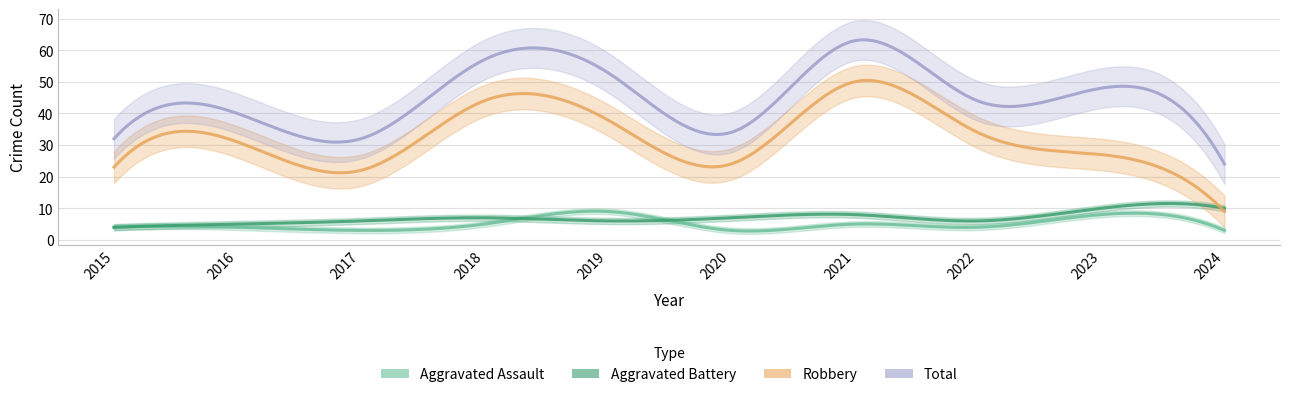

How many Aggravated Battery values are between 6 and 8?

6